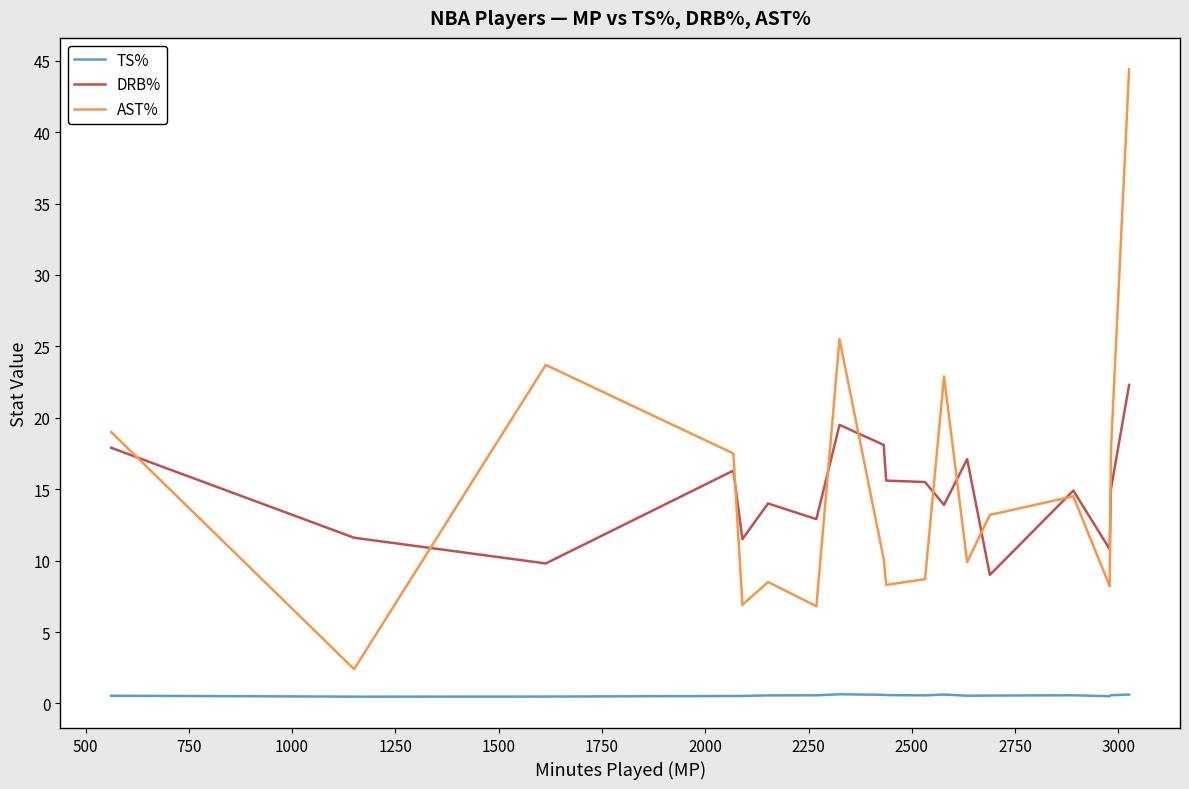

True or false: TS% and DRB% cross at least once.

False